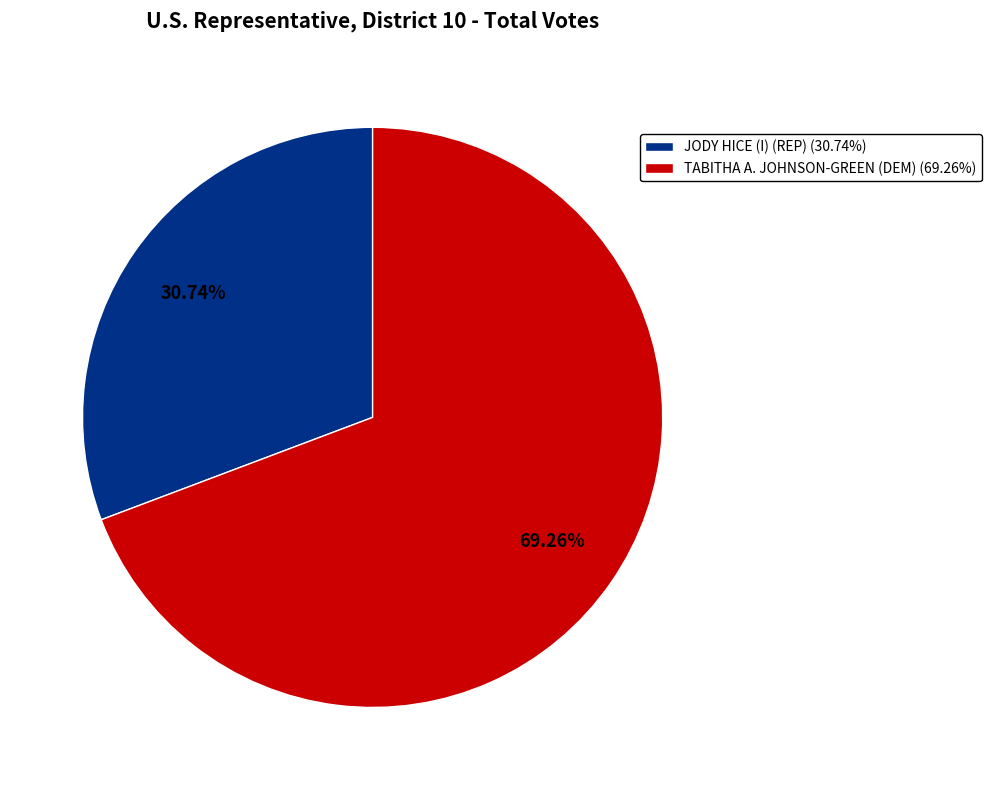

Is there any slice that represents more than half of the pie?

Yes